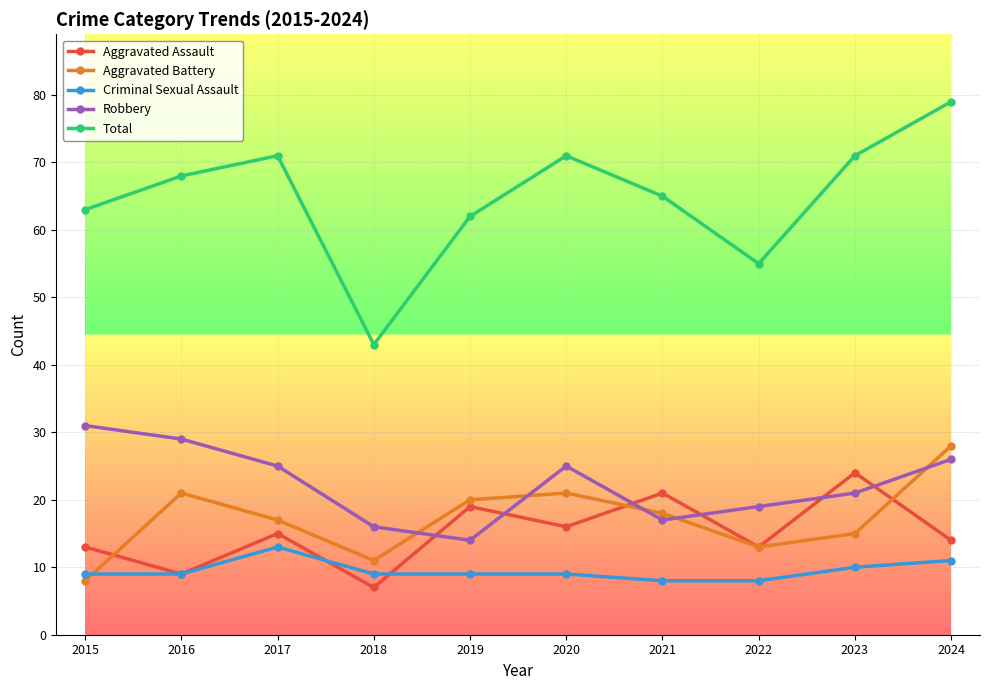

Where is the first local minimum for Total?

2018